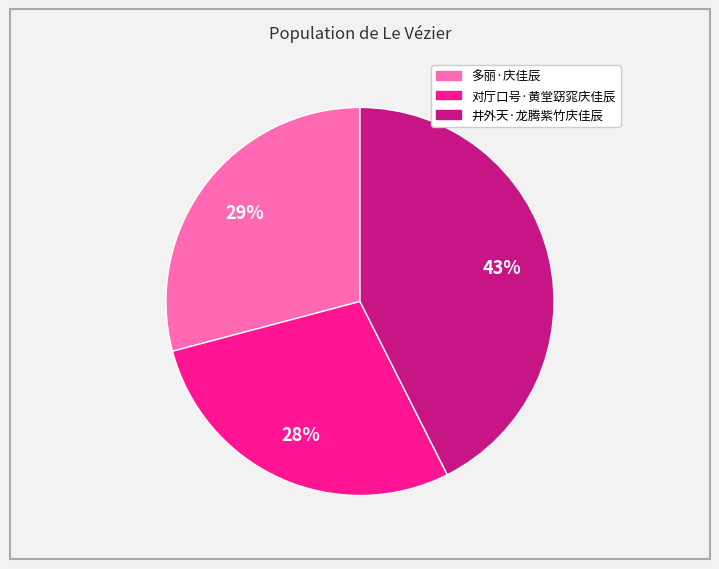

Approximately how many times larger is the value at 井外天·龙腾紫竹庆佳辰 compared to 多丽·庆佳辰?

1.5